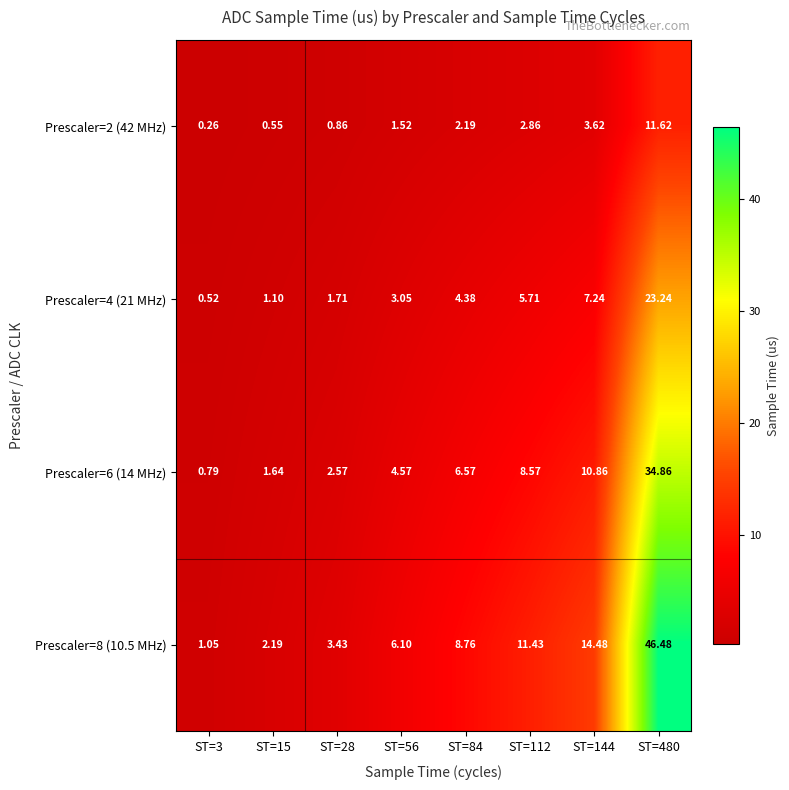

Is the value of Prescaler=6 (14 MHz) at ST=3 greater than the value of Prescaler=8 (10.5 MHz) at ST=480?

No